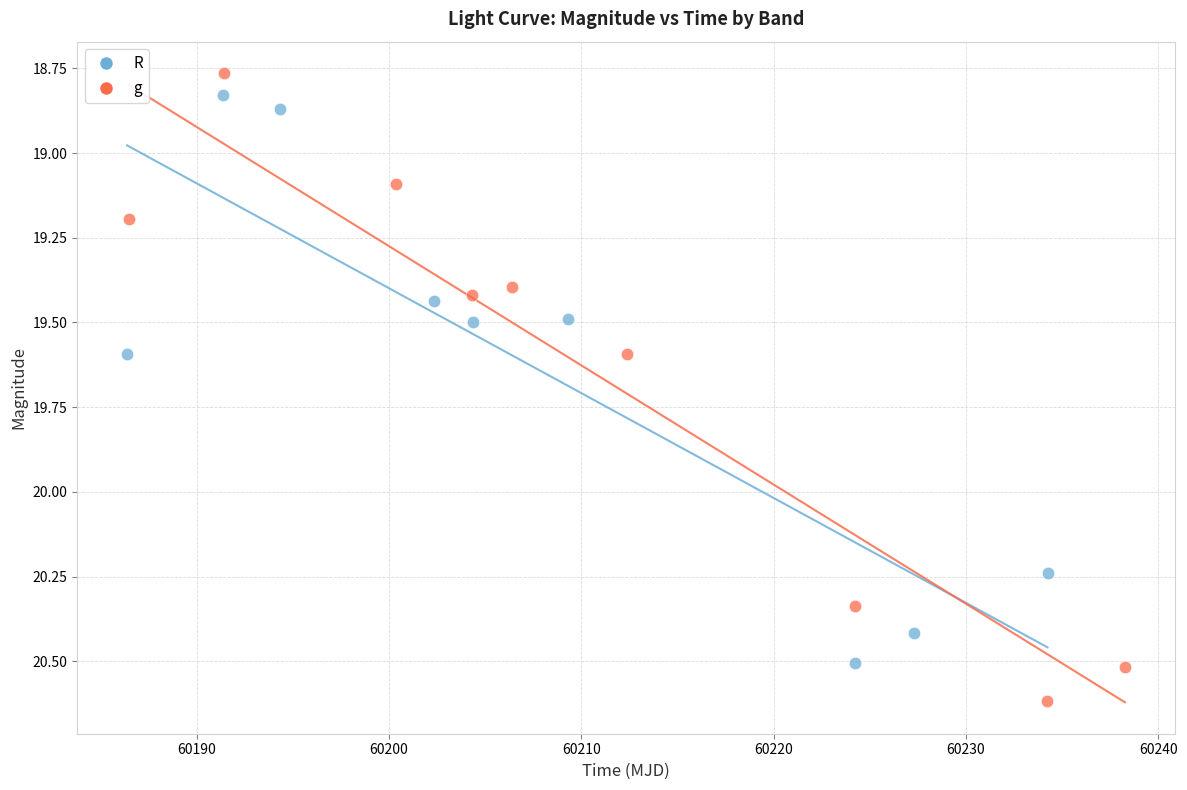

Which series reaches the minimum Y coordinate?

g